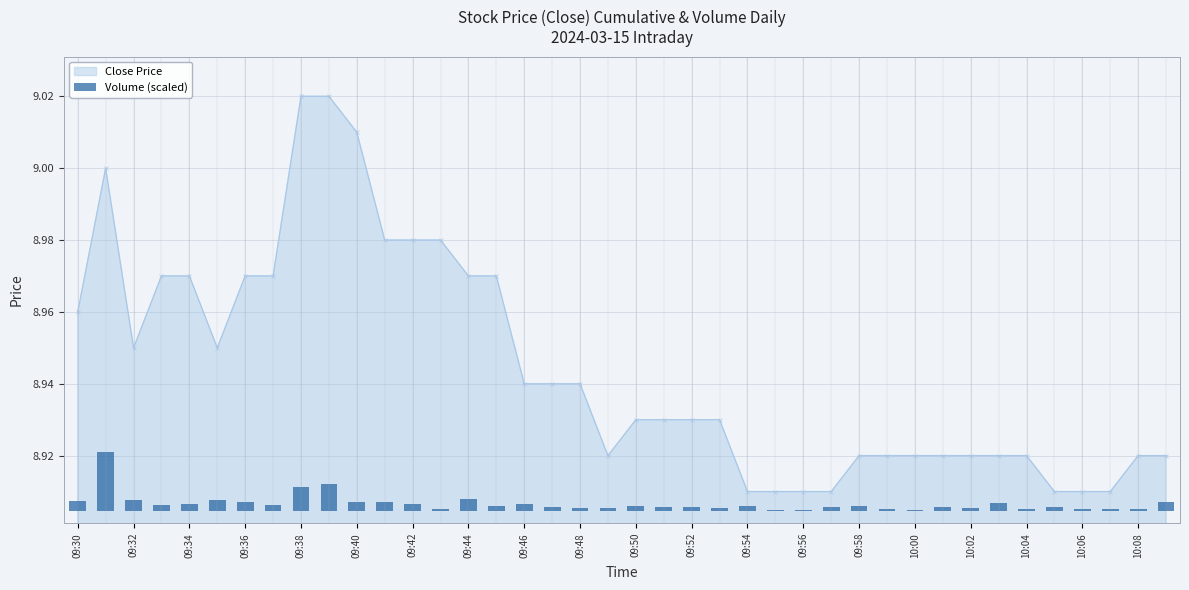

True or false: Close Price has more than 0 points higher than both neighbors.

True